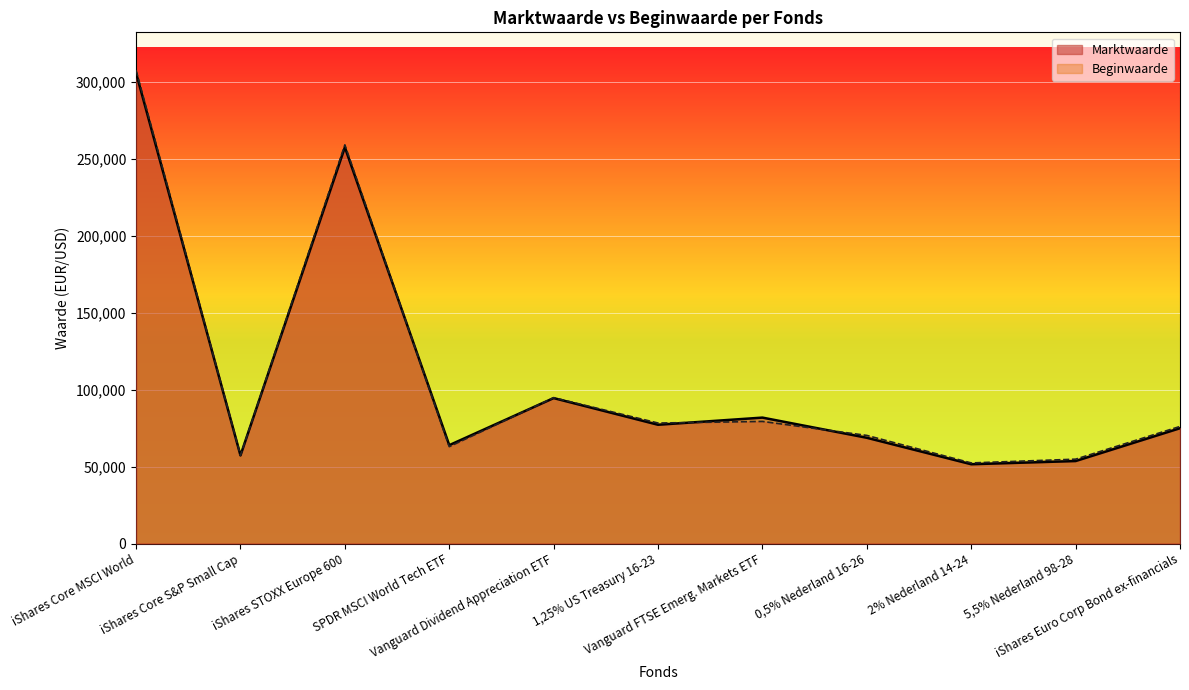

What are all the series names shown in the legend?

Marktwaarde, Beginwaarde